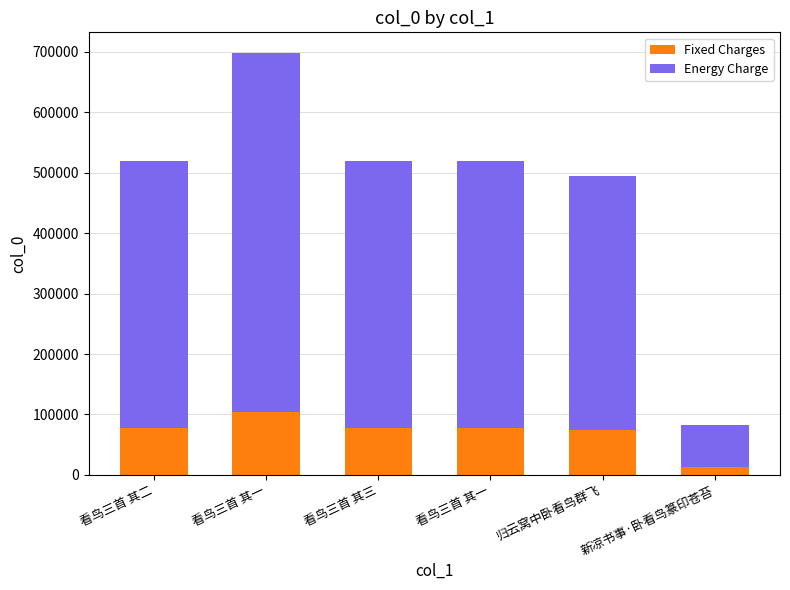

Does the chart contain any negative values?

No